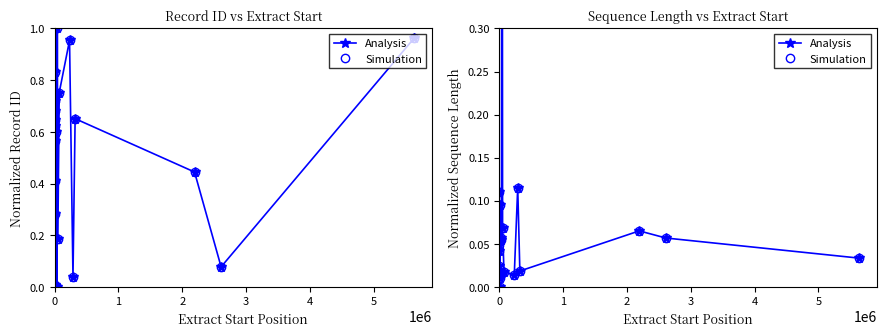

How many lines are shown in the chart?

2